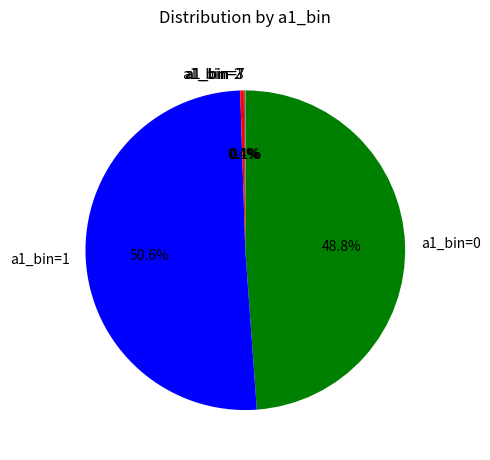

What percentage is NOT represented by a1_bin=1?

49.4%